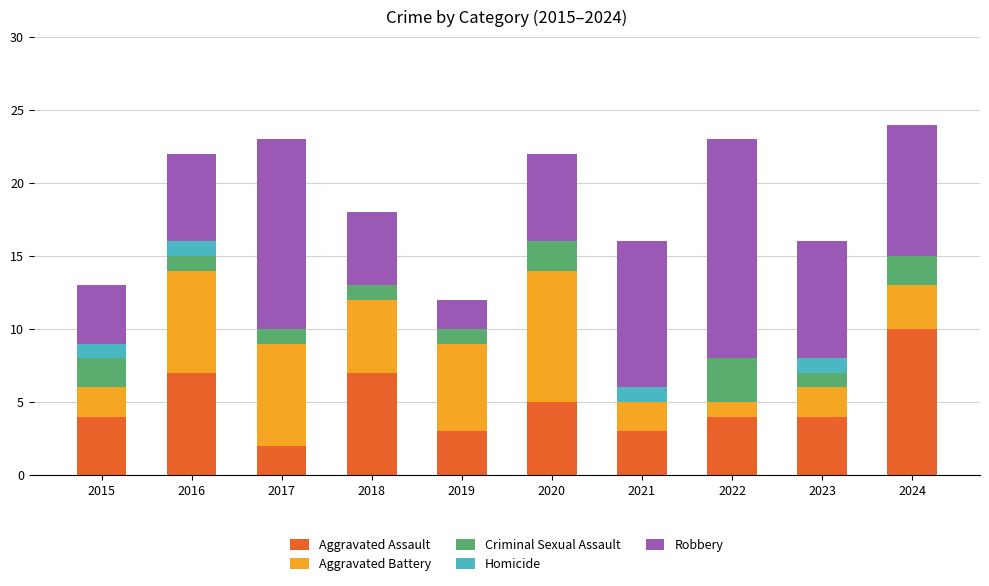

At which label does Aggravated Assault reach its peak?

2024